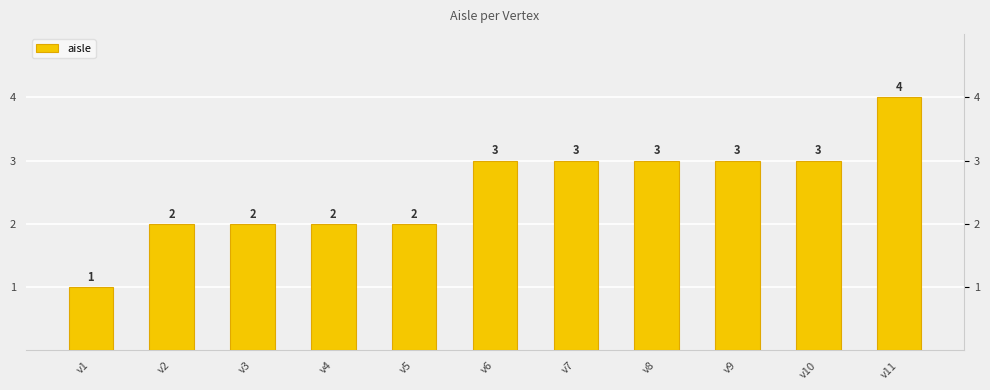

The chart shows a value of 1 at v8. True or false?

False